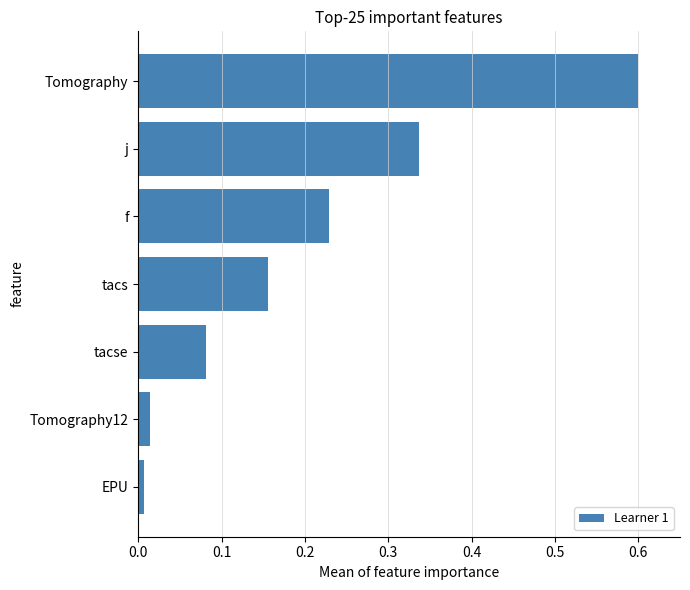

Which has a higher value, tacse or Tomography?

Tomography